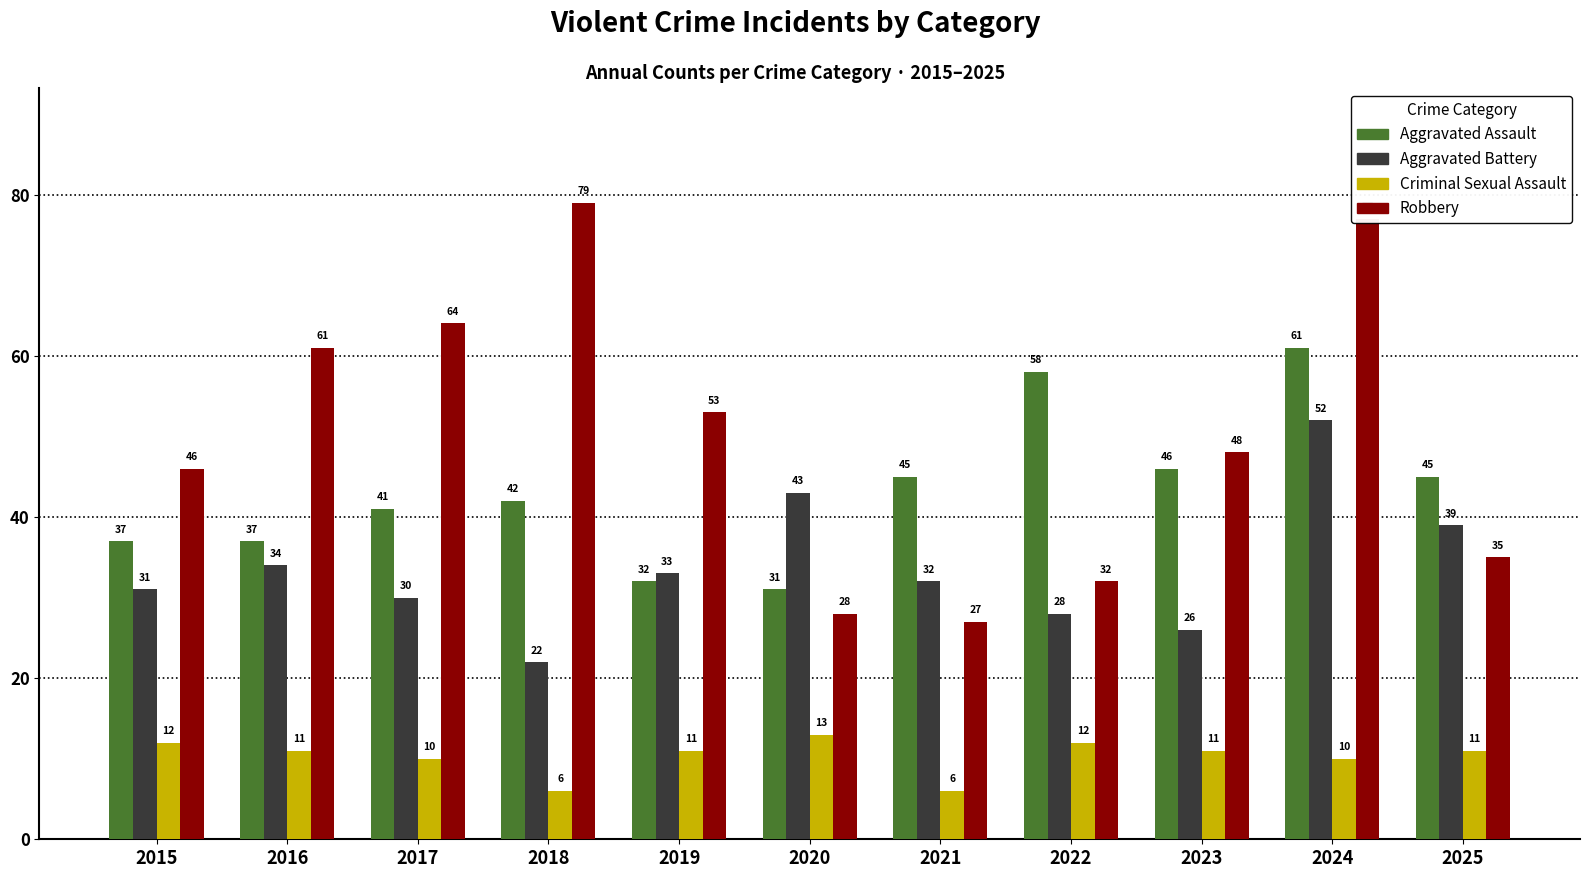

The value of Aggravated Battery at 2021 is 55. True or false?

False